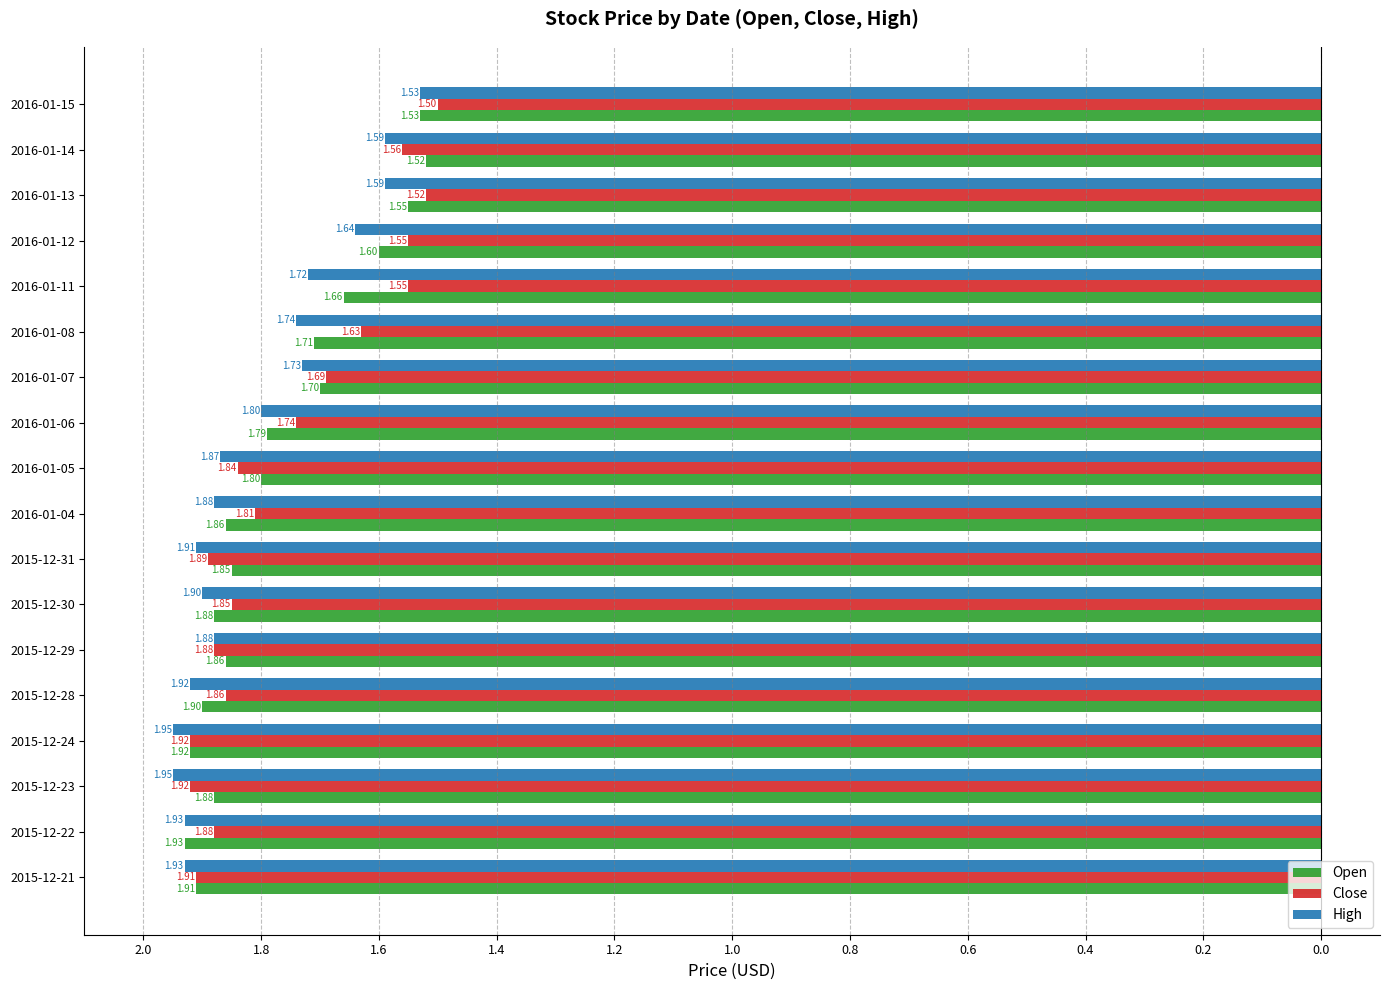

What is the difference between the maximum and minimum values in the High series?

0.4